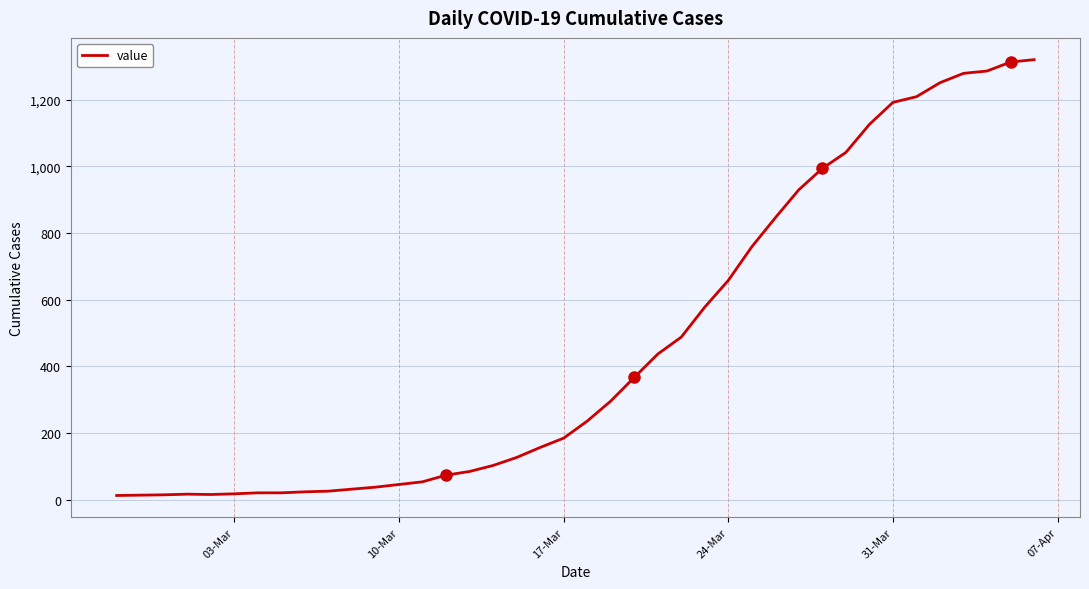

What is the difference between the maximum and minimum values?

1307